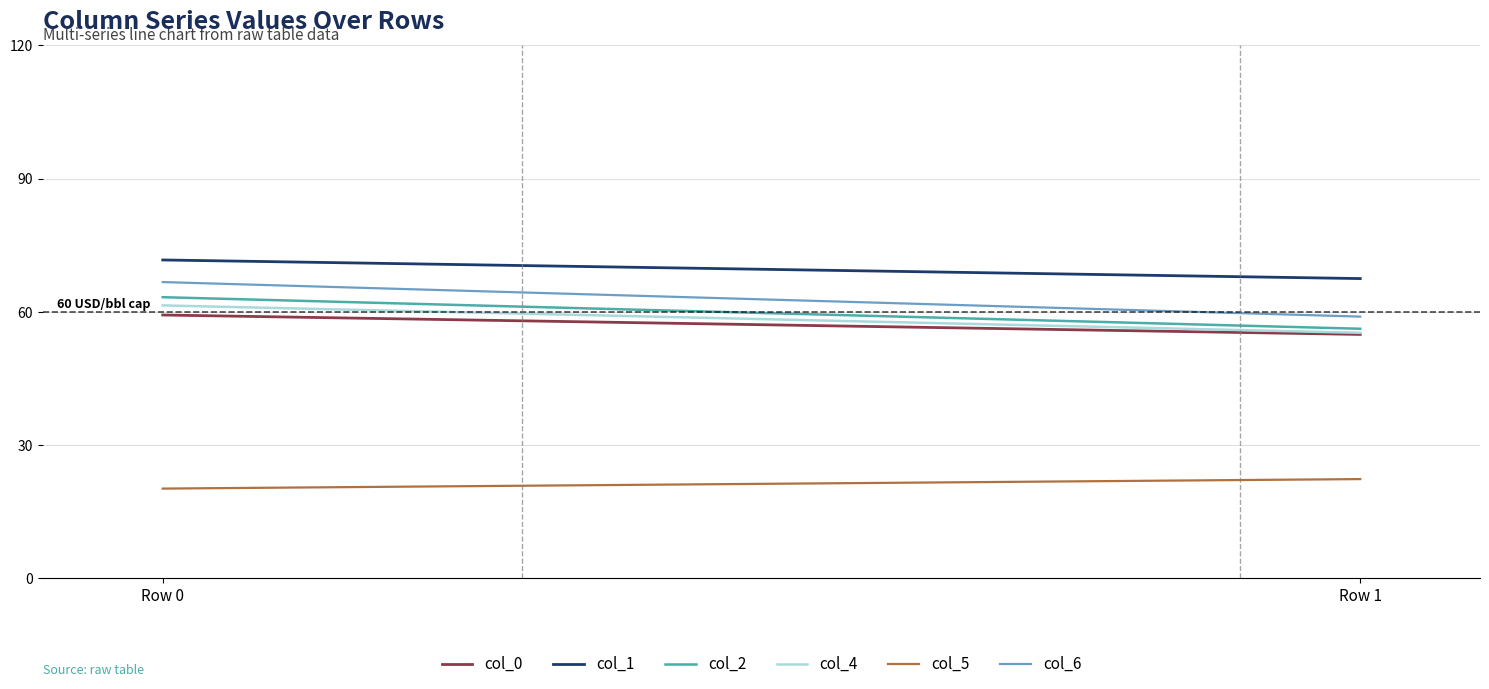

What is the minimum value shown in the chart?

20.2